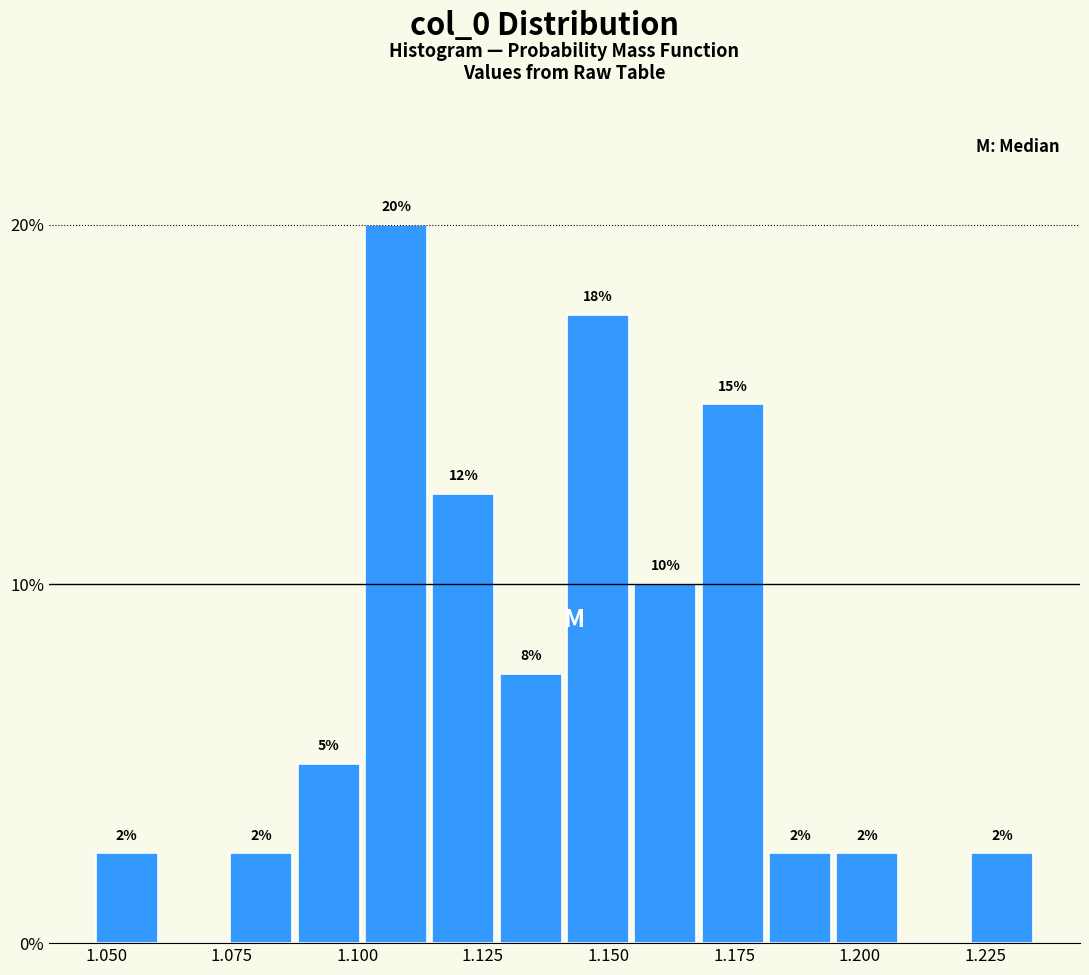

Around what value on the x-axis is the tallest bar? Give the approximate position of its centre, as read against the axis.

1.110